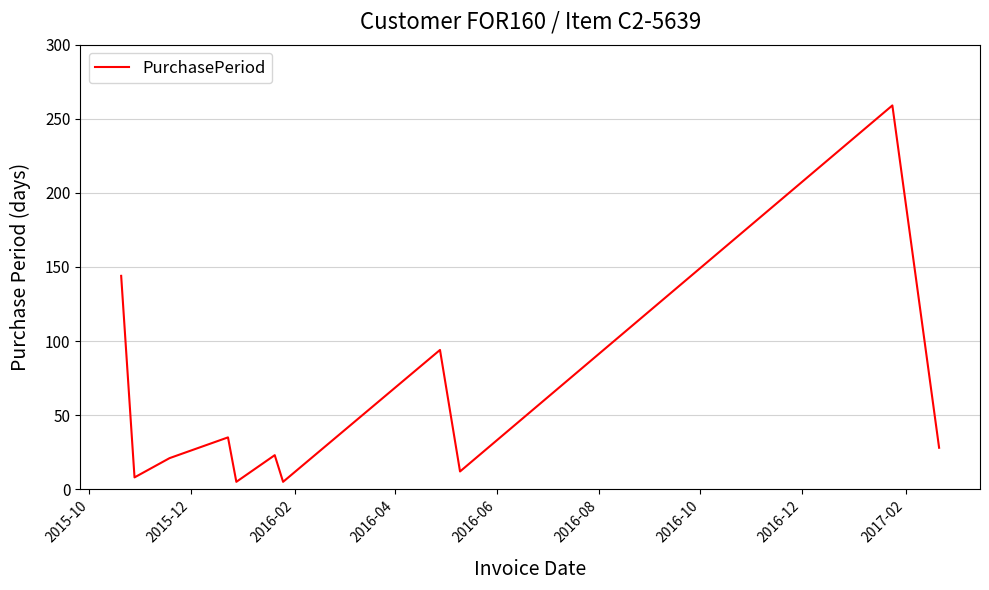

What is the maximum value shown in the chart?

259